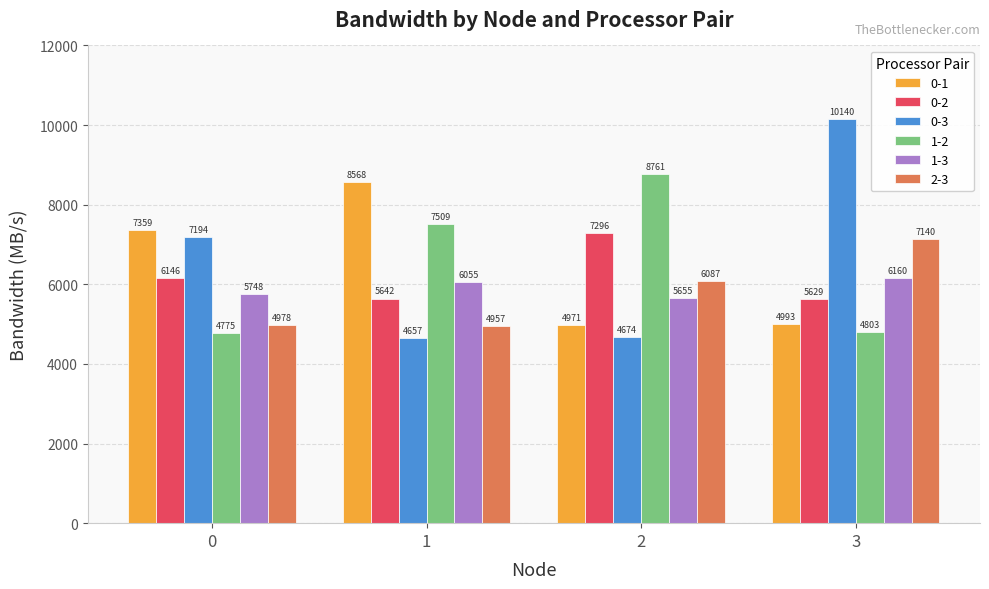

At which category is the sum across all series the highest?

3